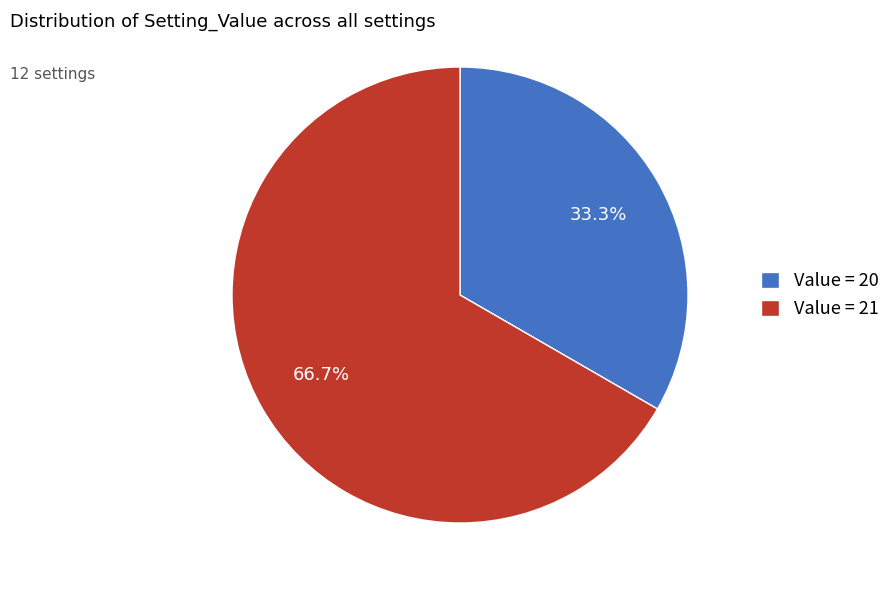

Do Value = 20 and Value = 21 together represent more than half of the pie?

Yes